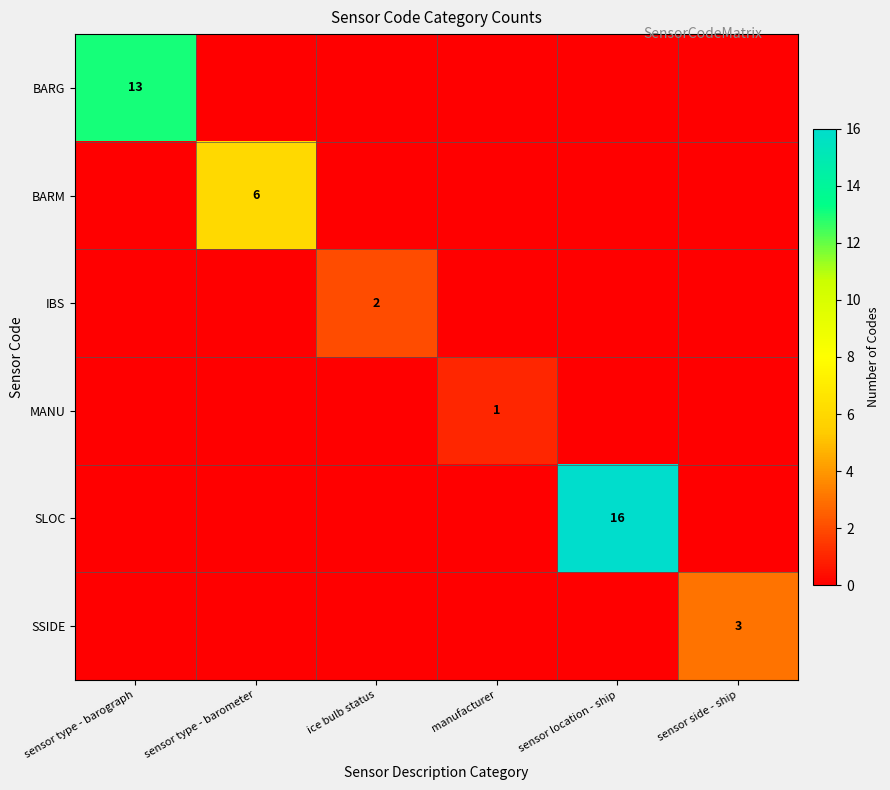

The value of IBS at ice bulb status is 3. True or false?

False